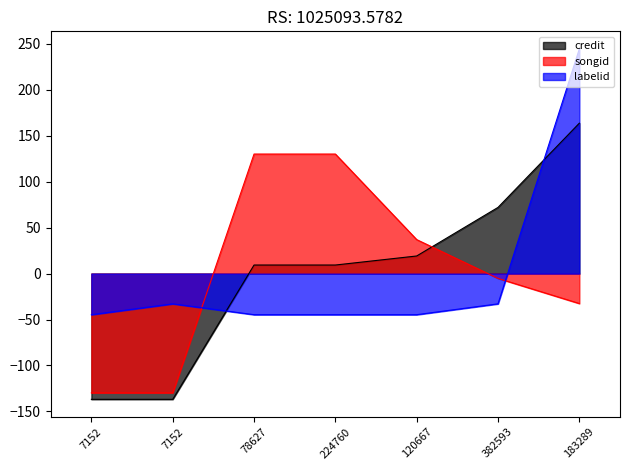

At how many categories does at least one series exceed -81?

7